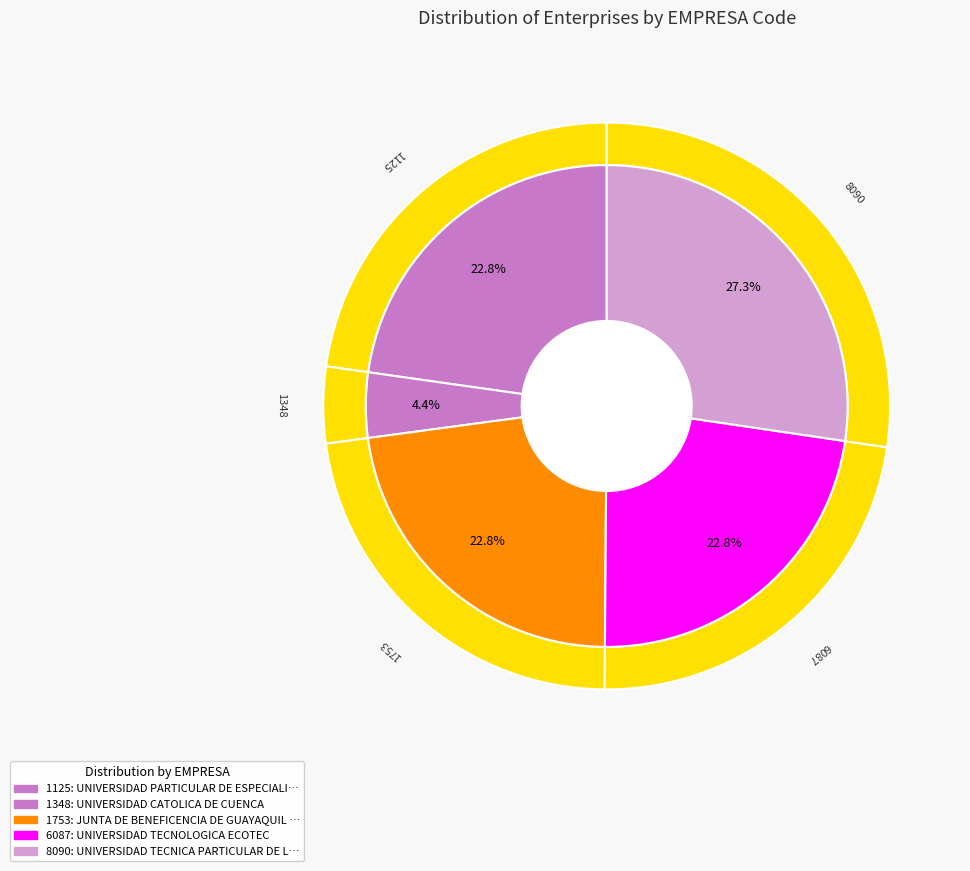

What percentage do 1753 and 1125 together represent?

45.5%